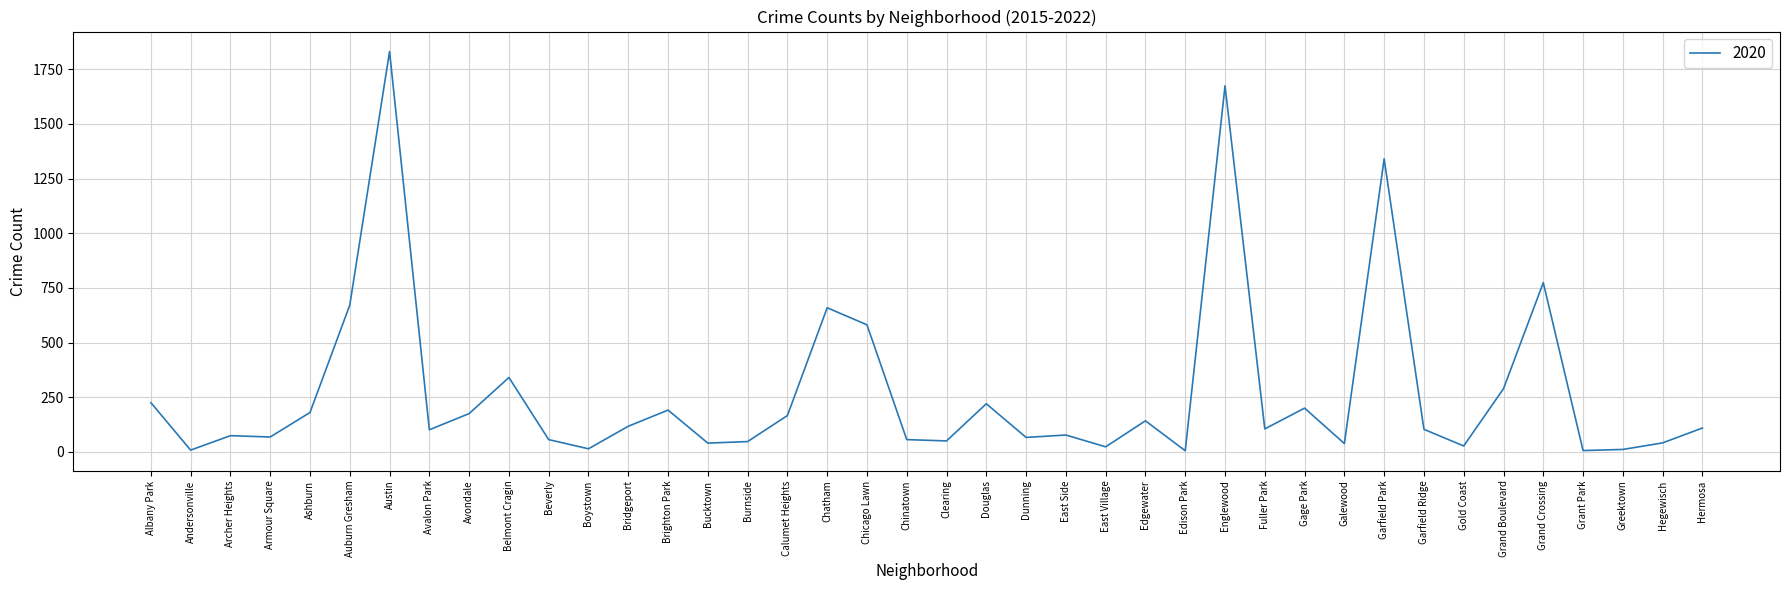

The value at Dunning is 66. True or false?

True